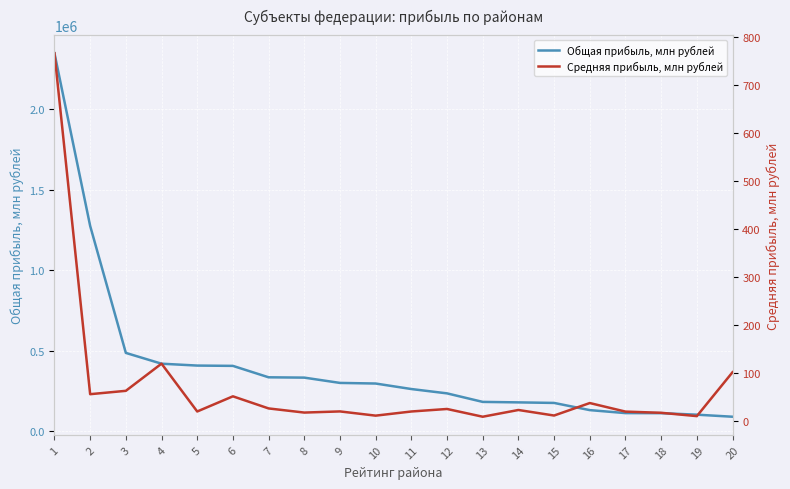

Where does the Средняя прибыль, млн рублей series first go above 23?

1